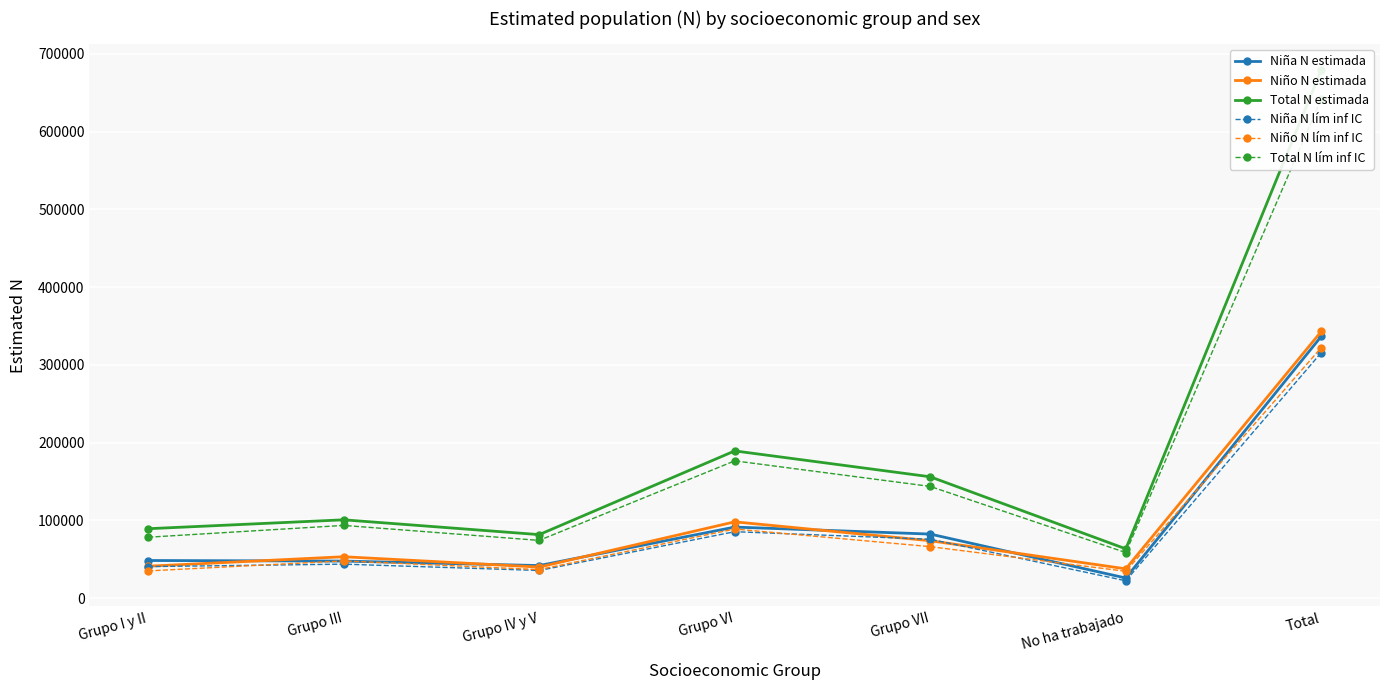

What is the maximum value shown in the chart?

679504